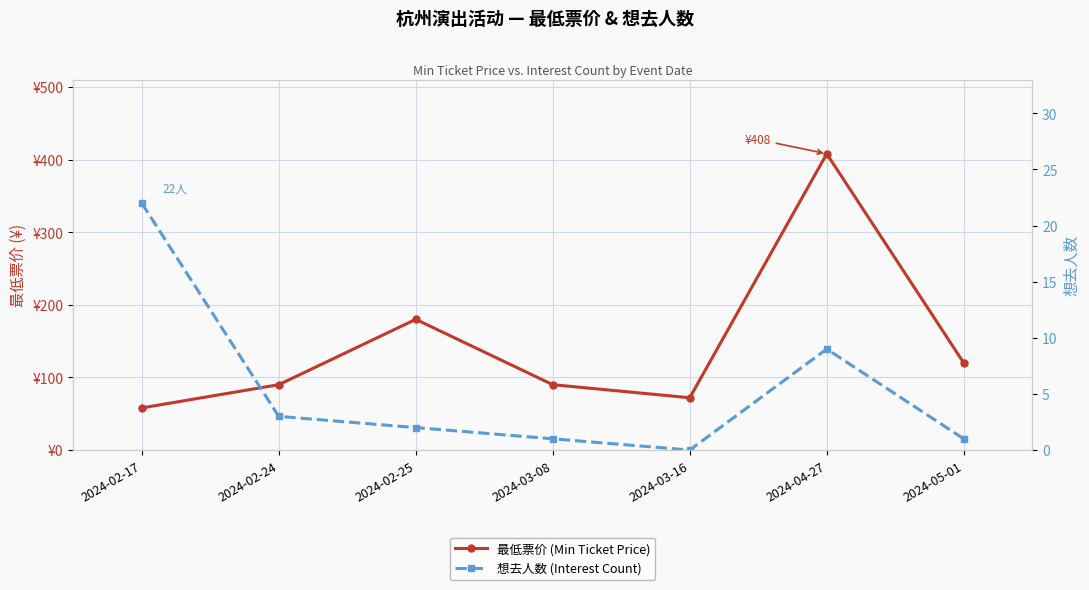

What is the label of the 1st point from the left?

2024-02-17